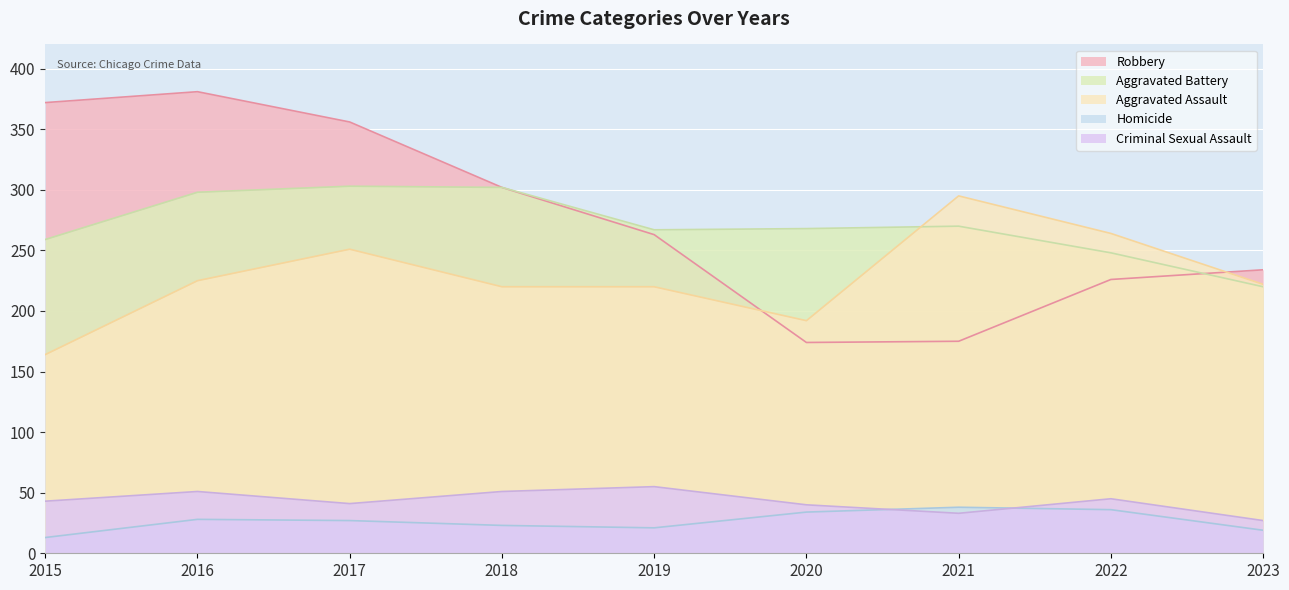

At which category does the chart reach its minimum across all series?

2015